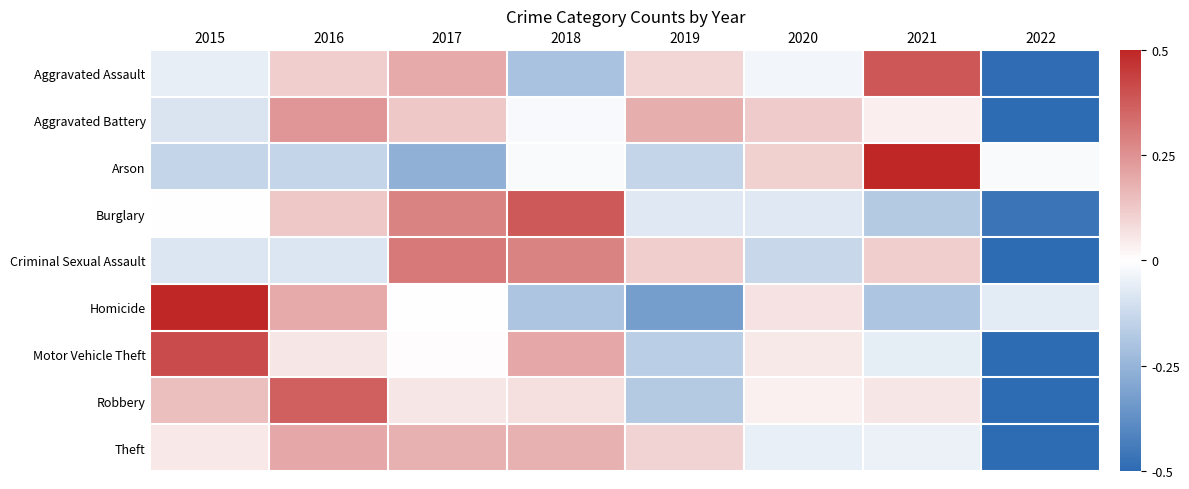

Which series has the largest range (max minus min)?

Motor Vehicle Theft